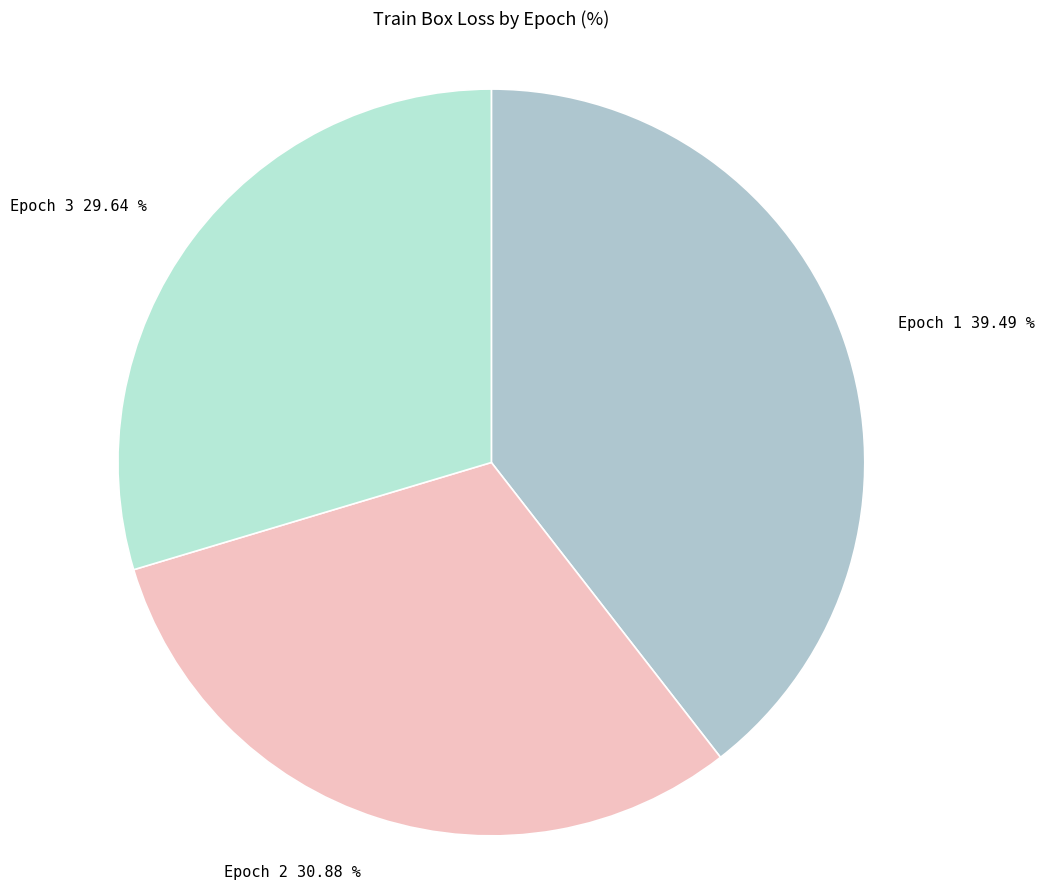

What percentage is NOT represented by Epoch 3?

70.4%